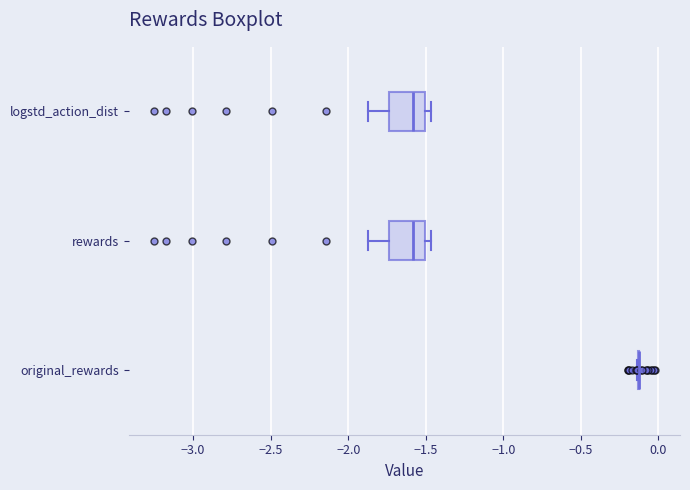

Reading bottom to top, read every box against the x-axis: the position of its median line, the range the box covers, and the ends of its whiskers. The values are not printed on the chart, so give them approximately, as read against the axis.

original_rewards: box collapsed to a line at -0.15, whiskers -0.15 to -0.10
rewards: median -1.60, box -1.75 to -1.50, whiskers -1.85 to -1.45
logstd_action_dist: median -1.60, box -1.75 to -1.50, whiskers -1.85 to -1.45